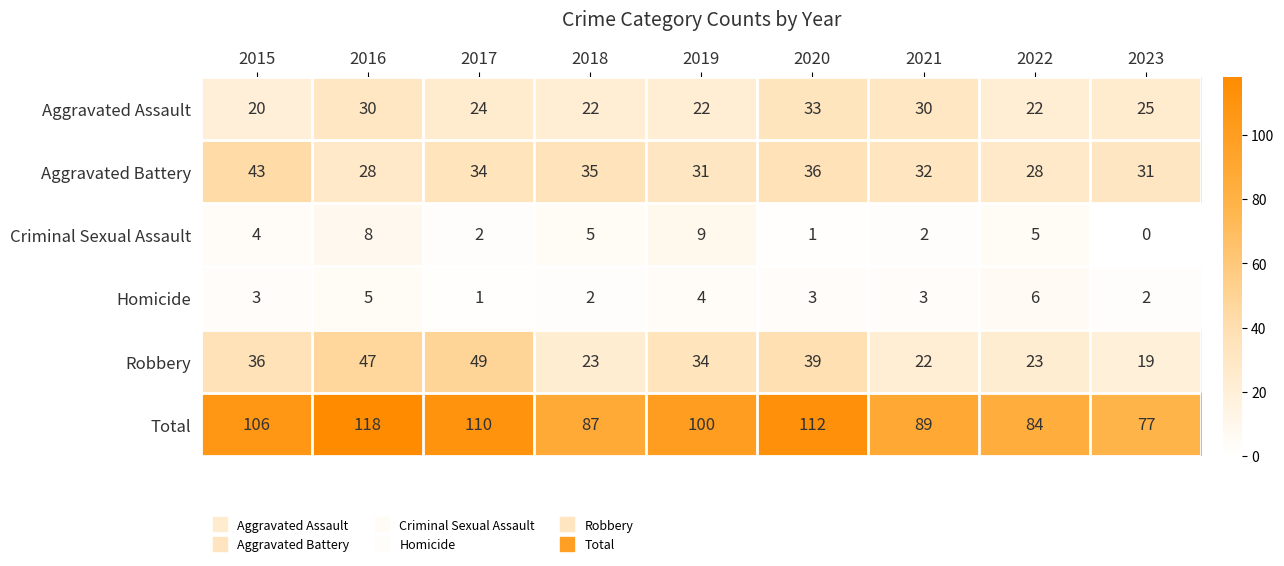

Which category has the lowest value across all series?

2023